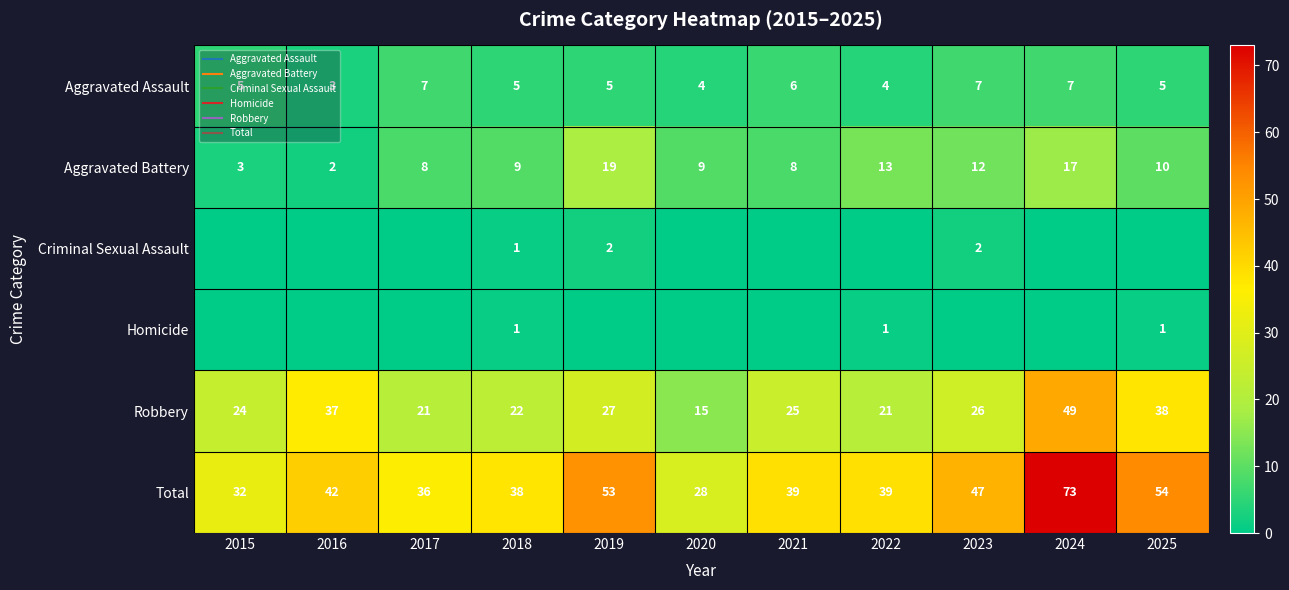

The Total series shows 17 at 2023. True or false?

False